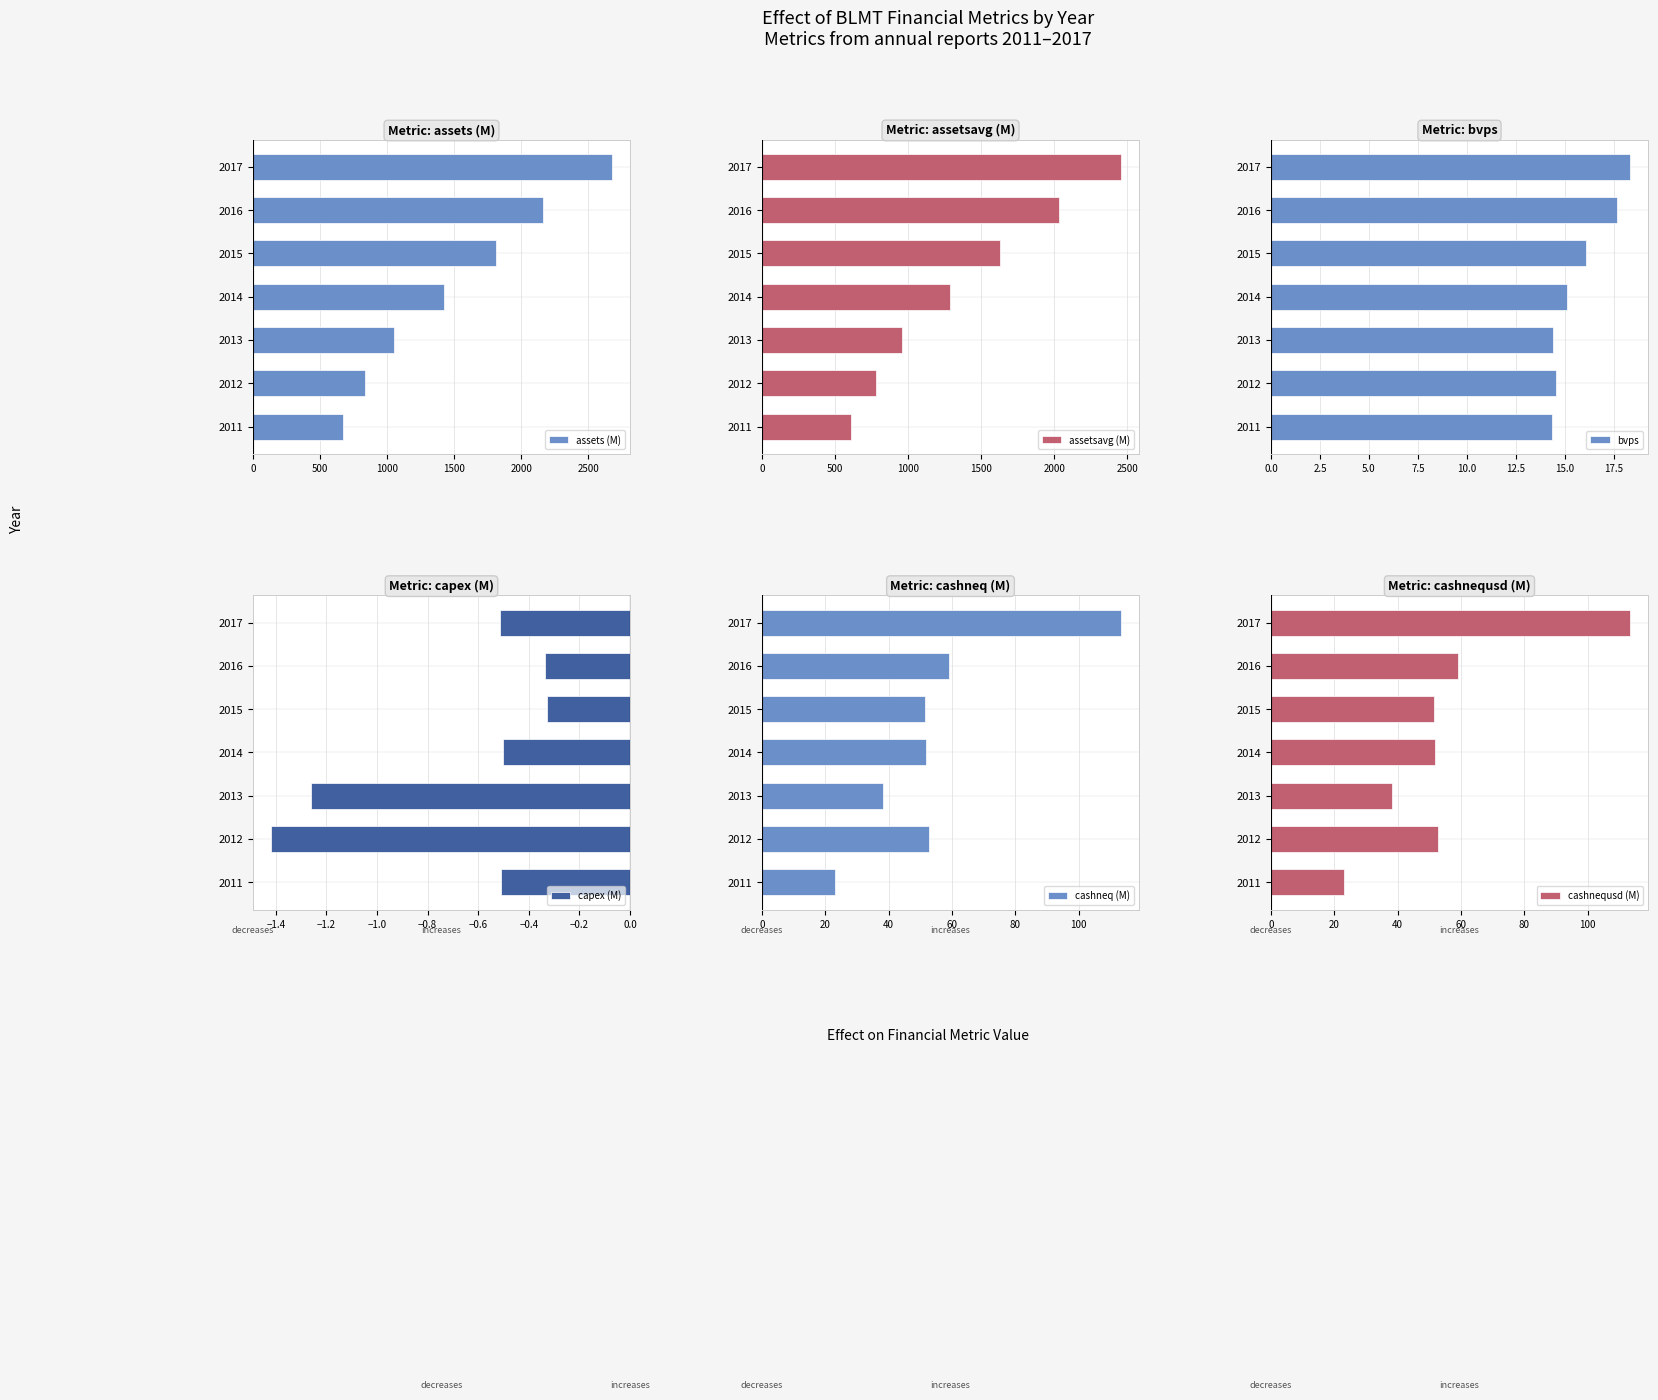

Is it true that bvps equals 28.7 at 2015?

False